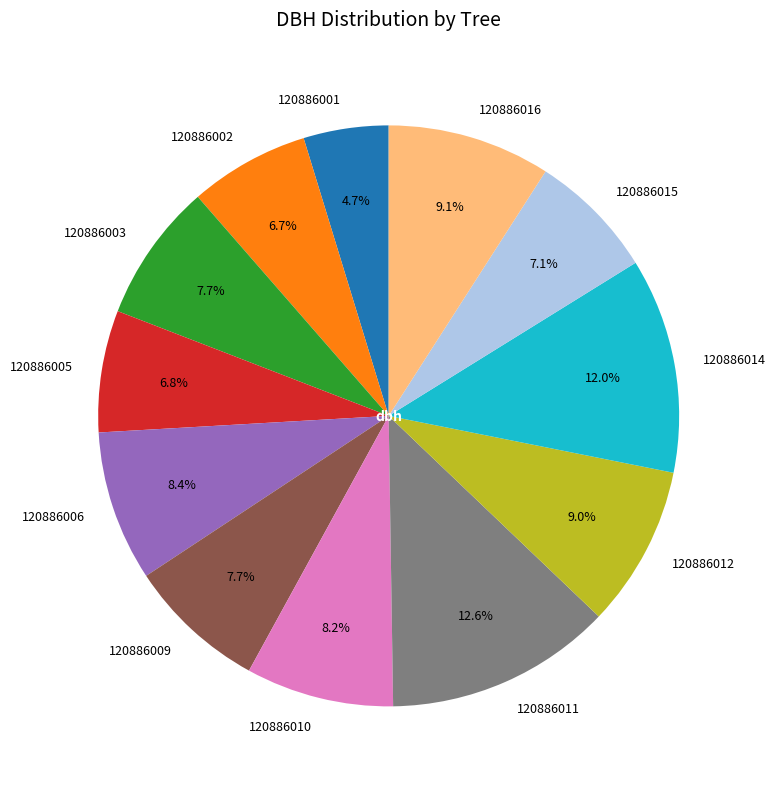

Is the sum of 120886014 and 120886015 greater than half?

No